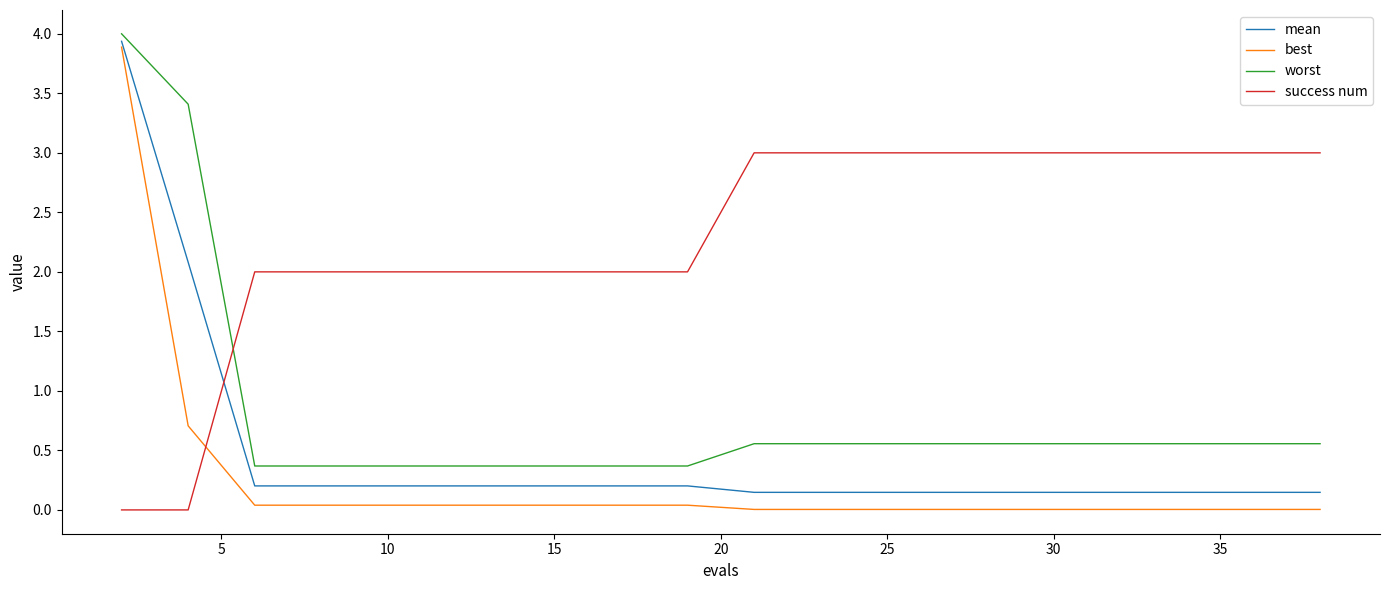

Which series has the widest spread of values?

best